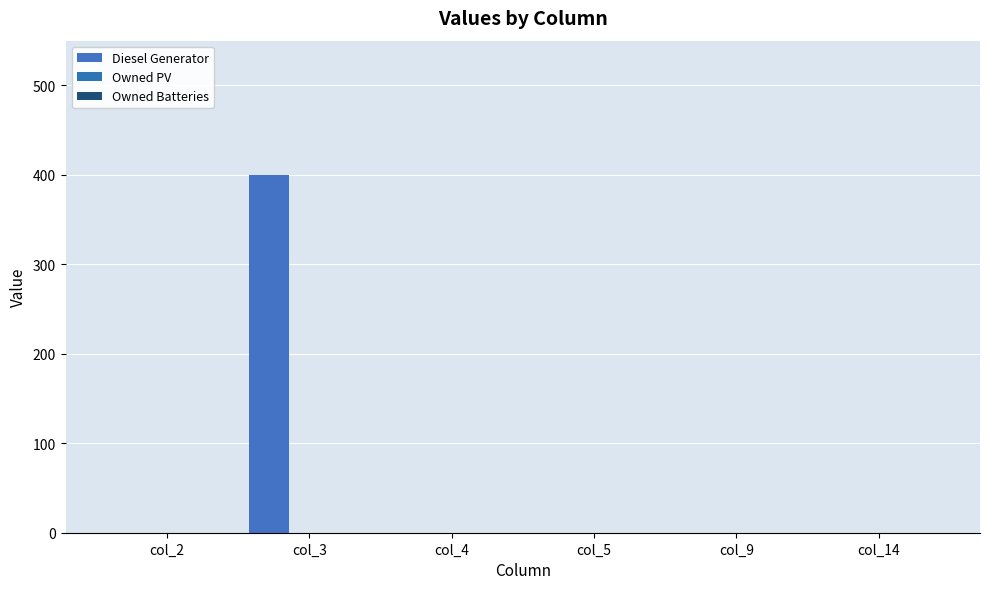

How many series are shown in this chart?

1